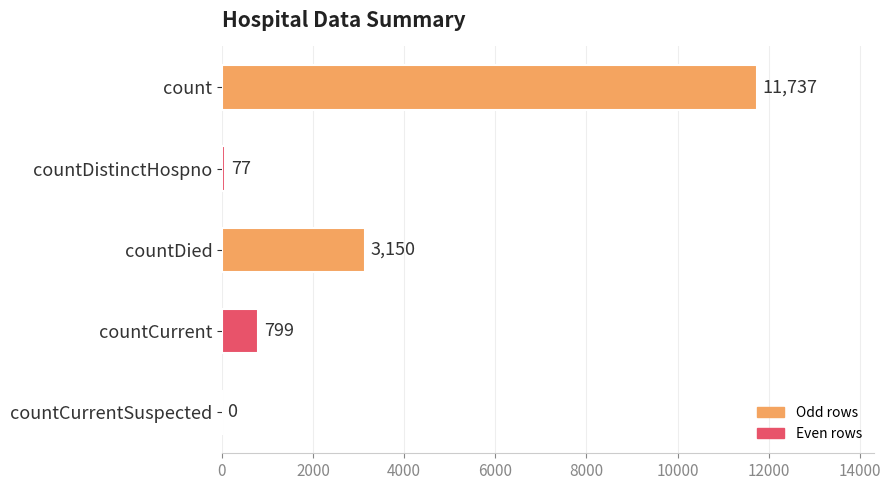

True or false: the data shows 0 at countCurrentSuspected.

True